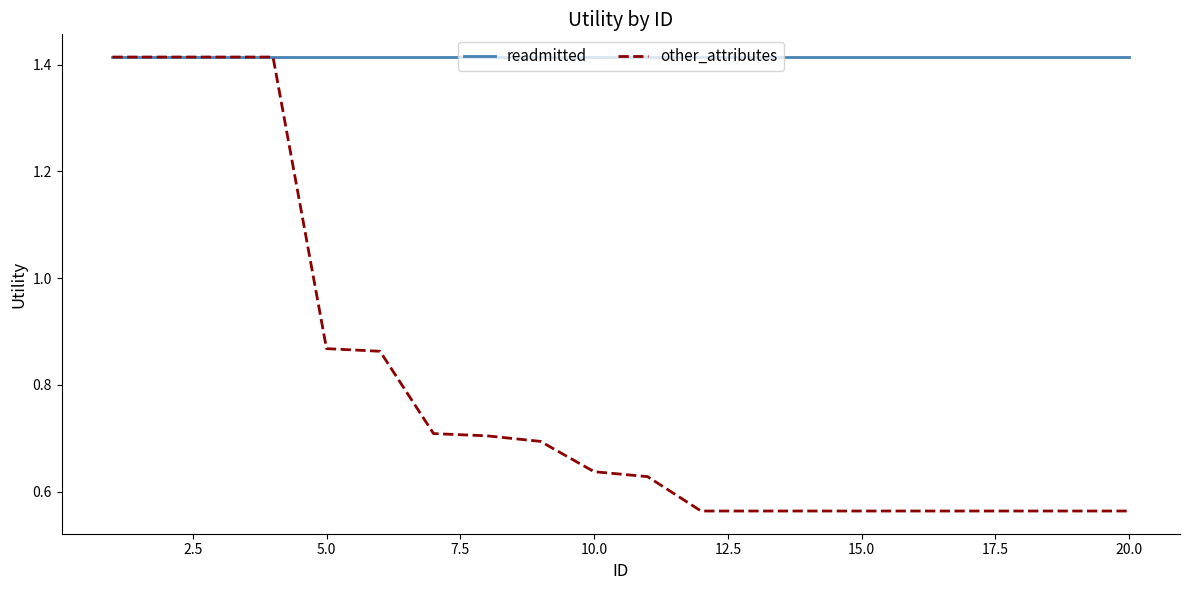

Which series has the largest total across all categories?

readmitted